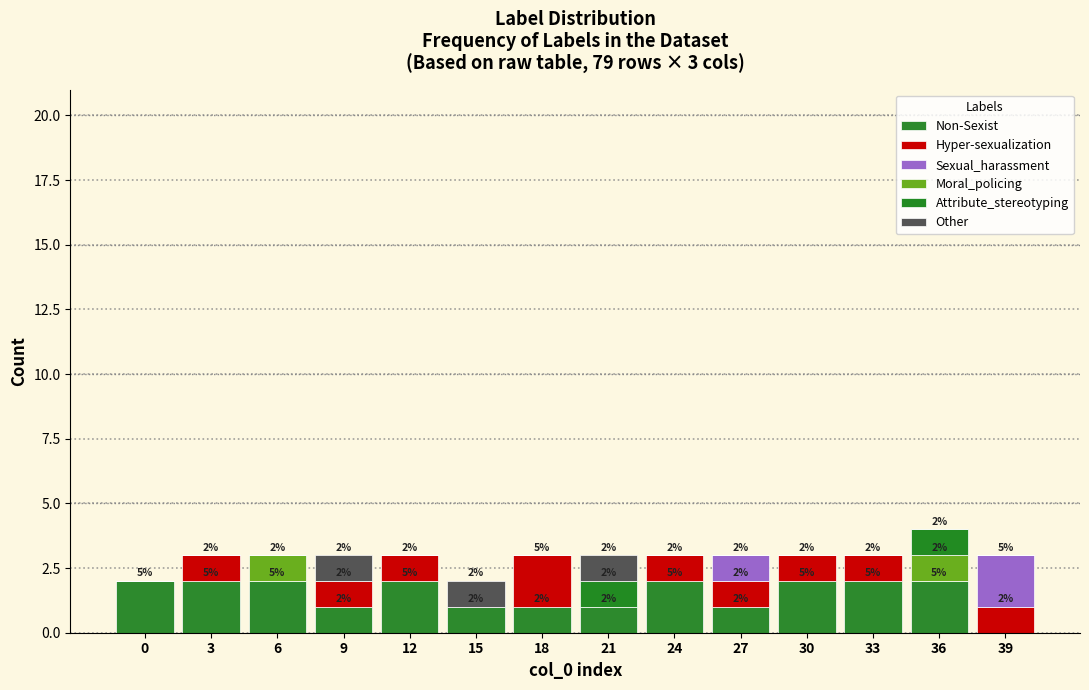

Count the number of categories in the chart.

14